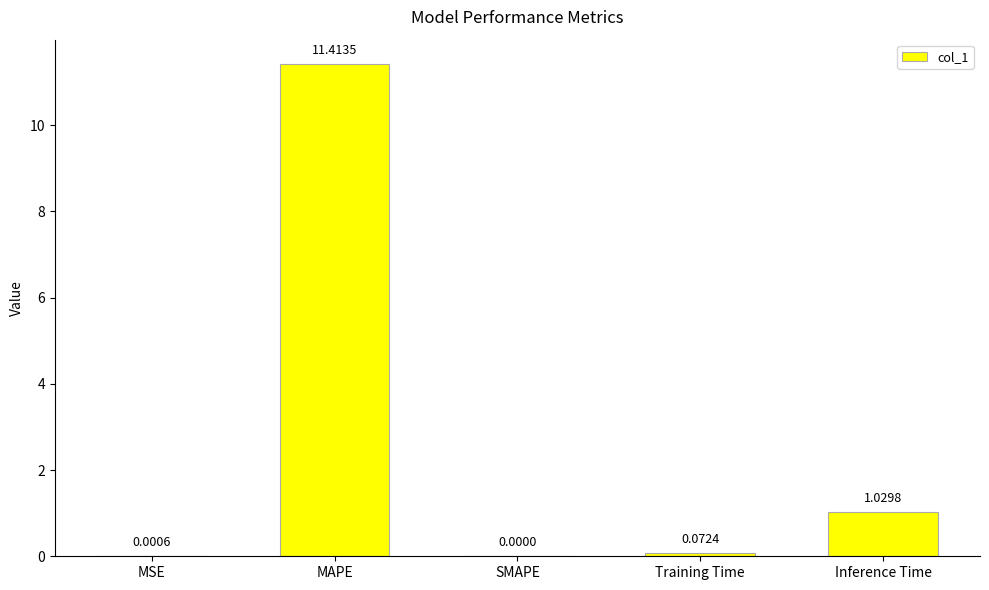

True or false: the data shows 0.0 at MSE.

True